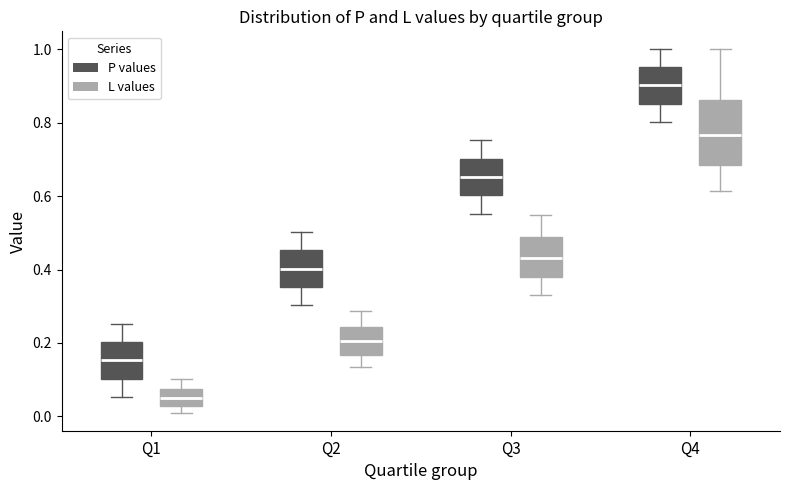

Comparing the boxes themselves (not the whiskers), which one is the tallest?

Q4 (L values)